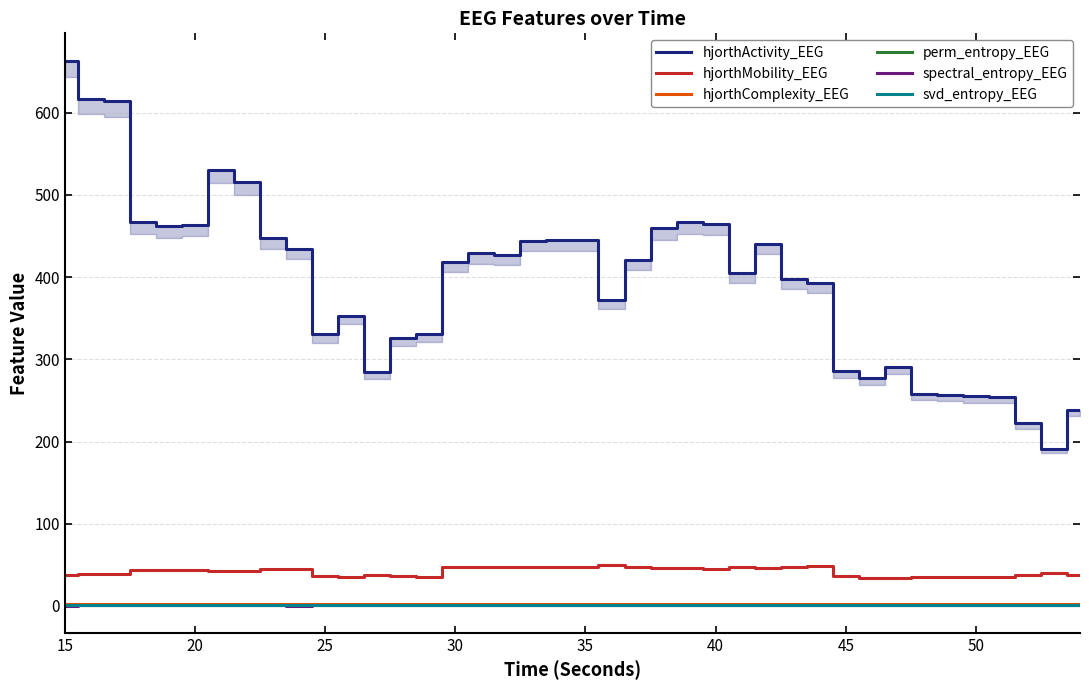

Is this an area chart (filled region under the line)?

No